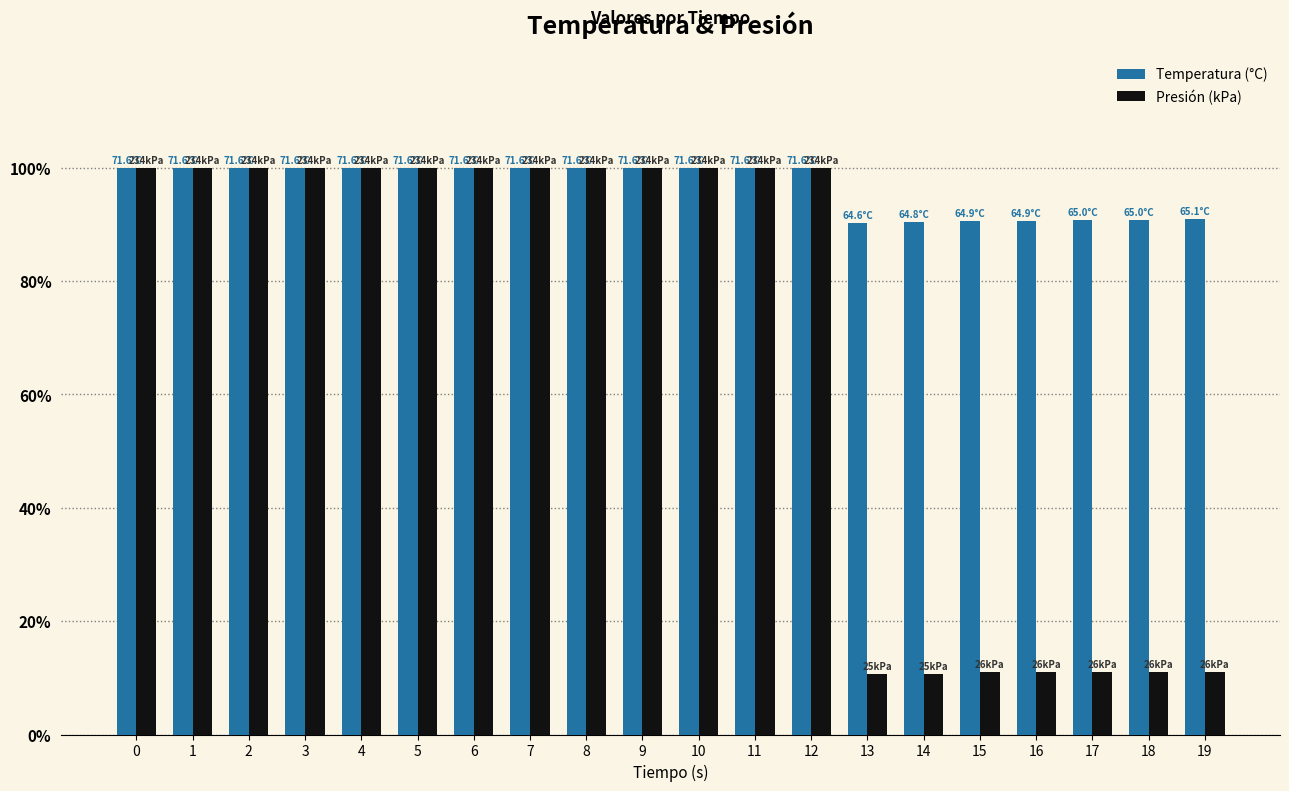

What is the lowest value of the Temperatura (°C) series?

90.2